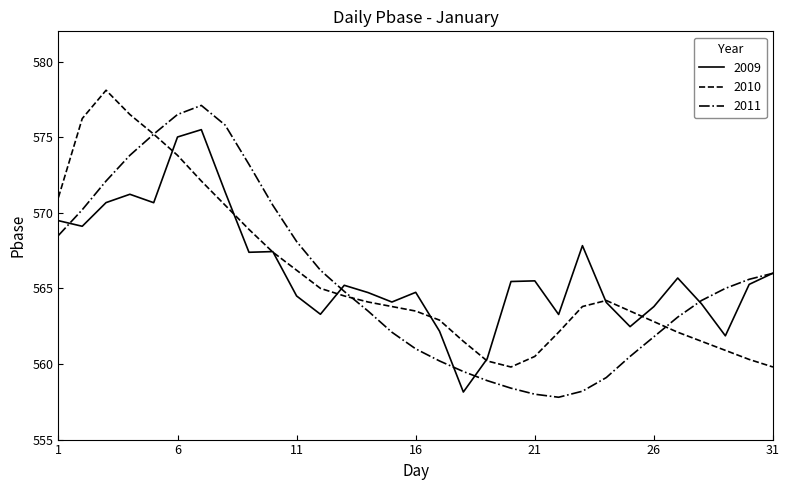

Does the chart display data point markers on the line(s)?

No